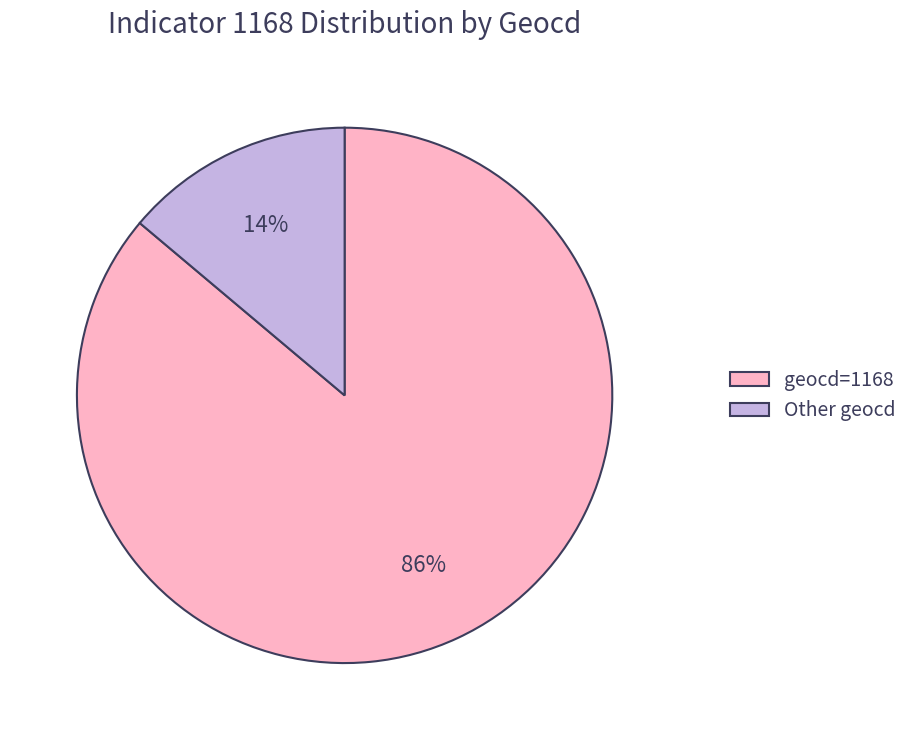

The geocd=1168 slice represents 72% of the pie. True or false?

False